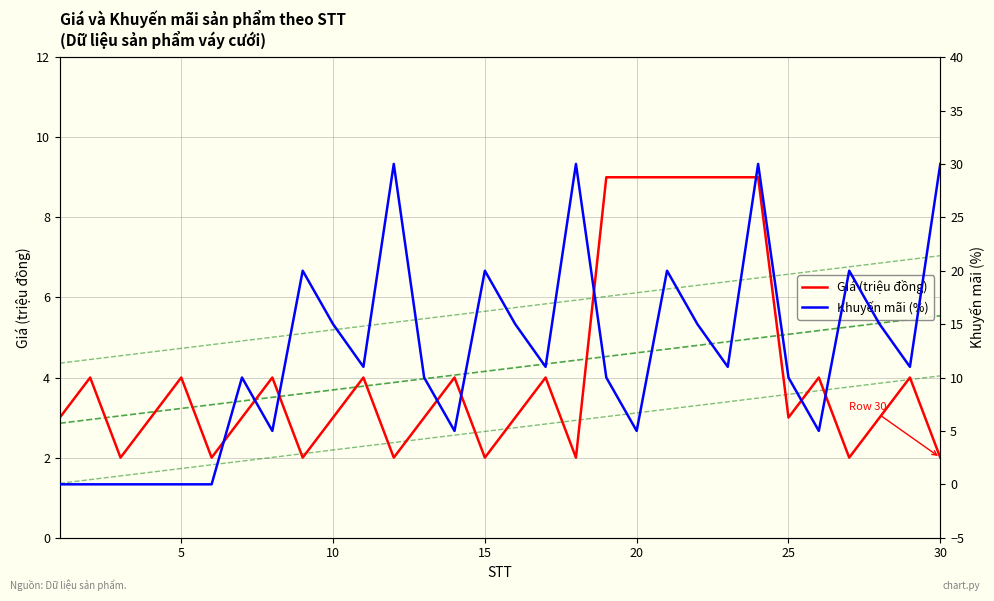

The Giá (triệu đồng) series shows 3 at 30. True or false?

False